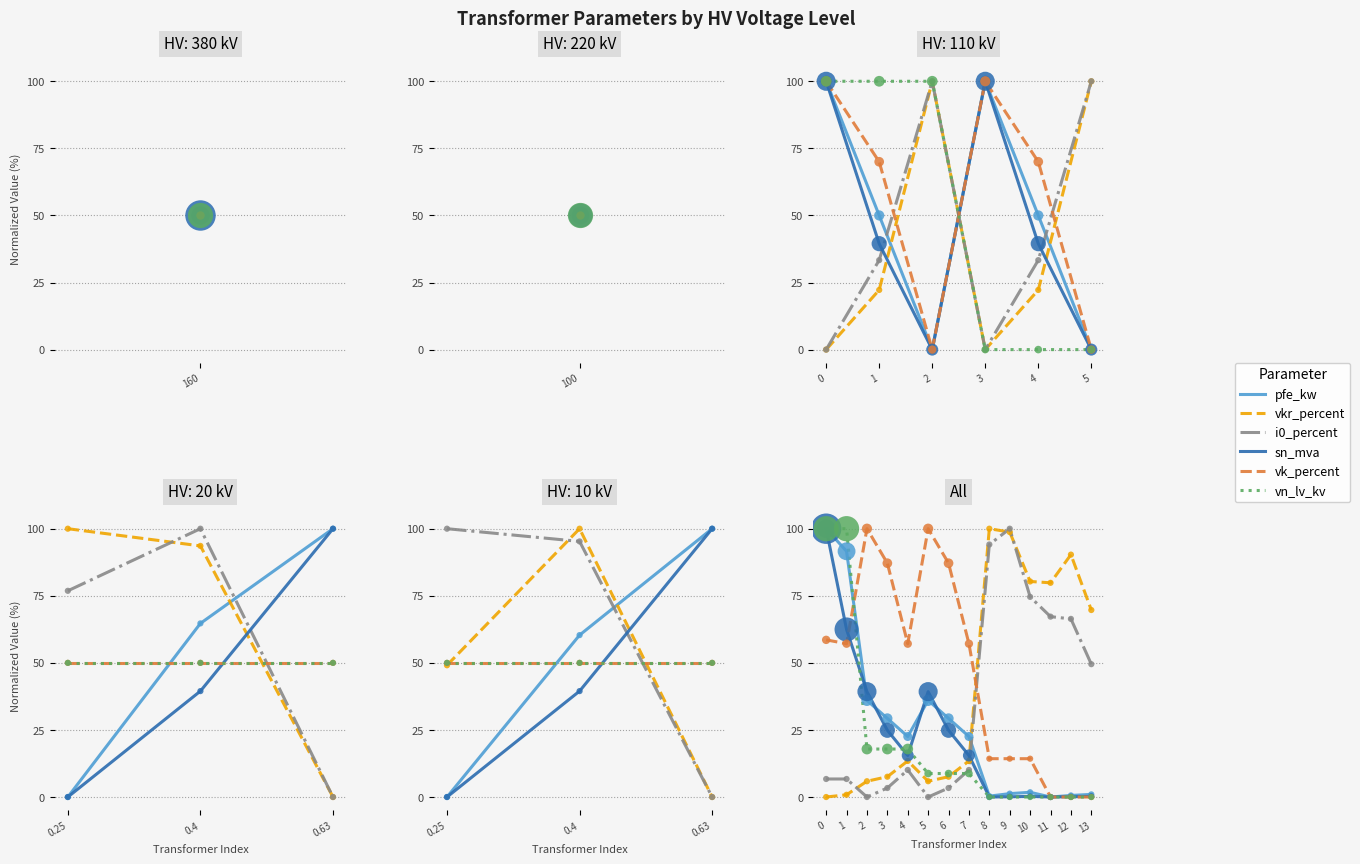

What is the total value across all series at 13?

120.4